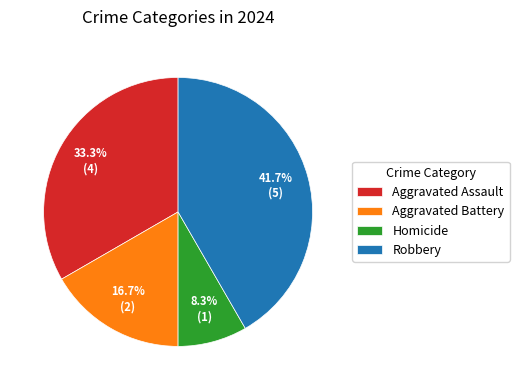

To the nearest percent, what percentage of the pie is Robbery?

42%